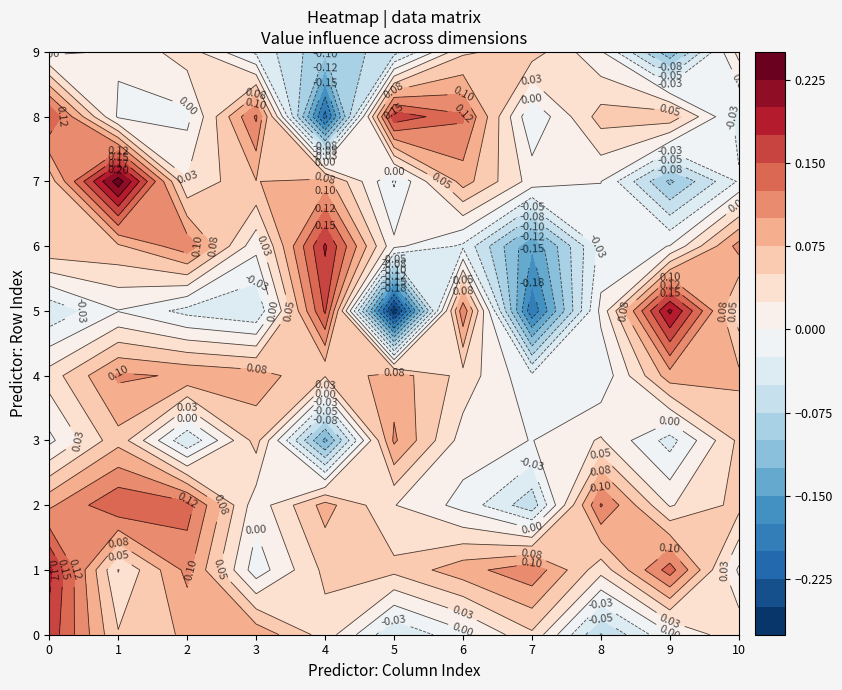

How many 4 values are between 0 and 1?

9